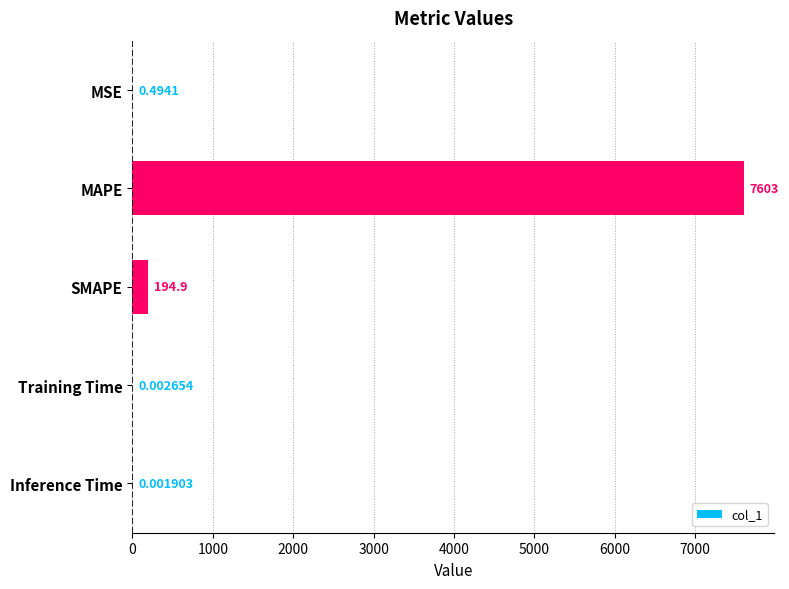

Which category has the highest value across all series?

MAPE